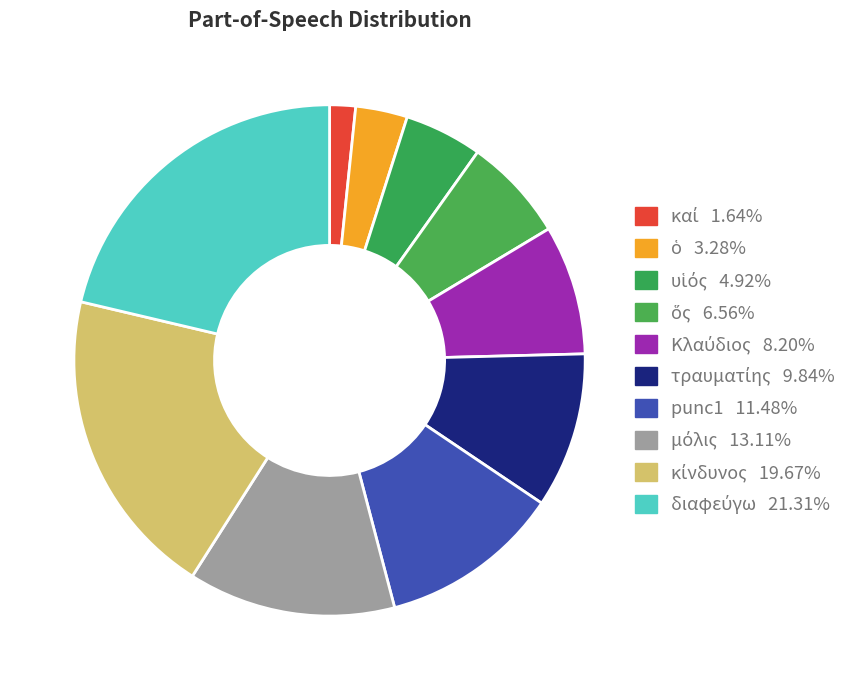

What is the ratio of the value at κίνδυνος to the value at ὅς?

3.0